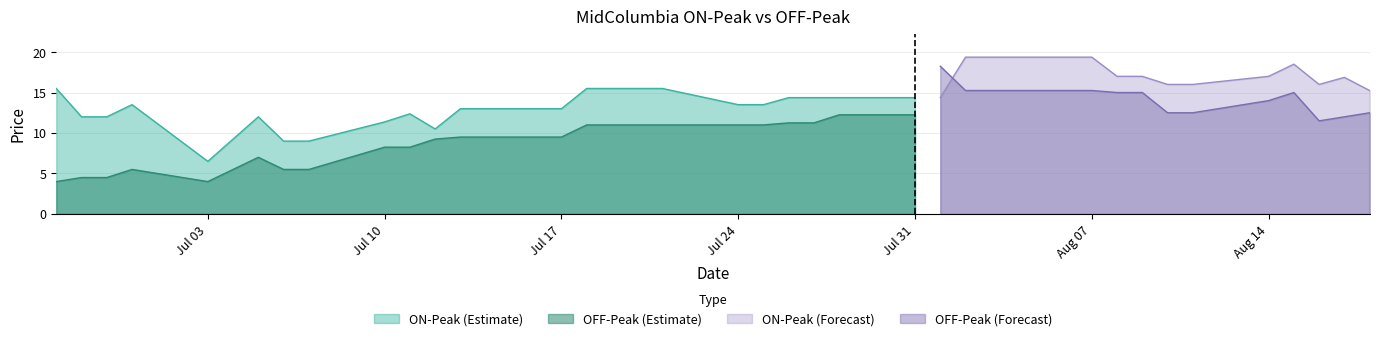

At which category does ON-Peak reach its first local peak?

1995-06-30